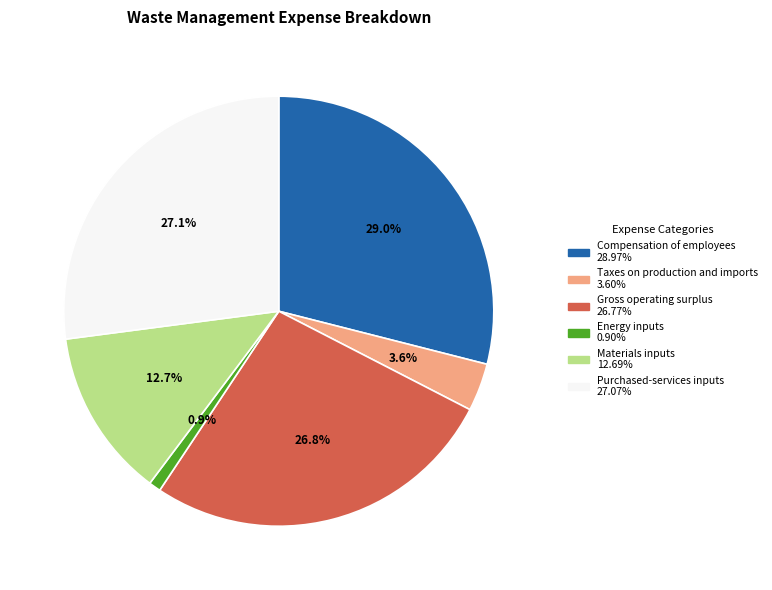

What is the total percentage of Compensation of employees and Purchased-services inputs?

56.0%